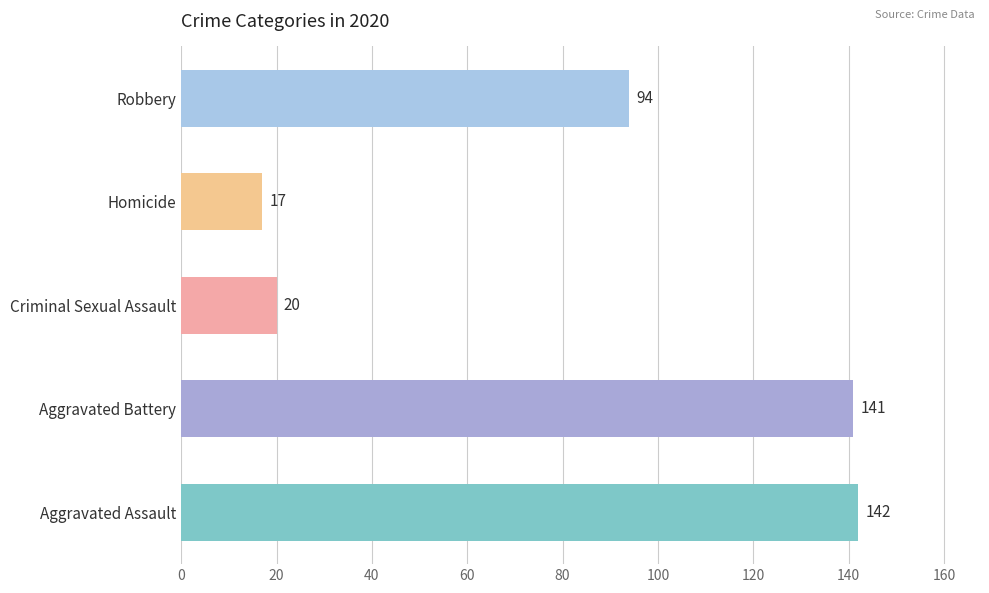

Which label corresponds to the smallest value in the chart?

Homicide